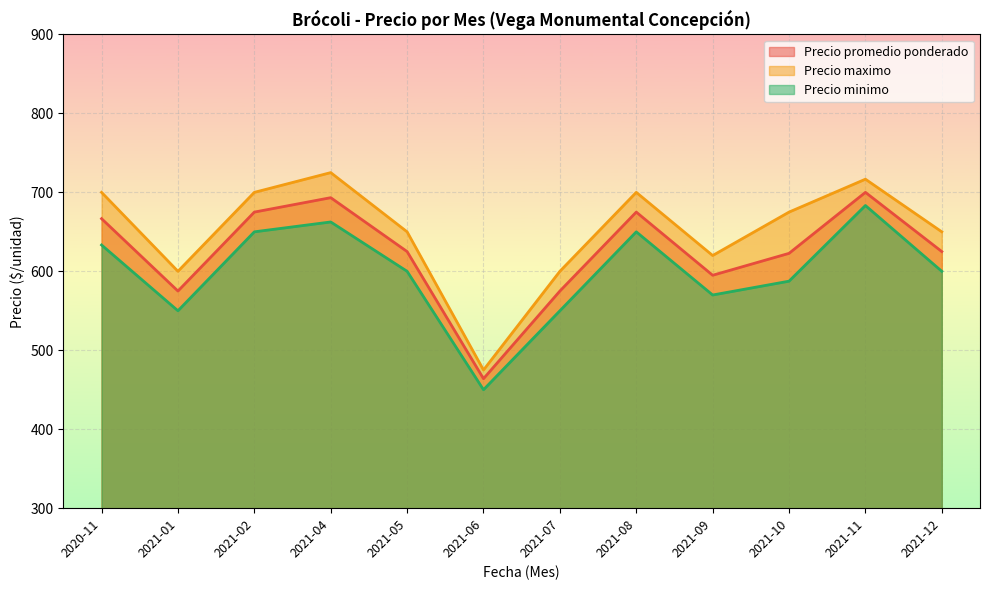

Rank the series by their average value, from highest to lowest.

Precio maximo, Precio promedio ponderado, Precio minimo